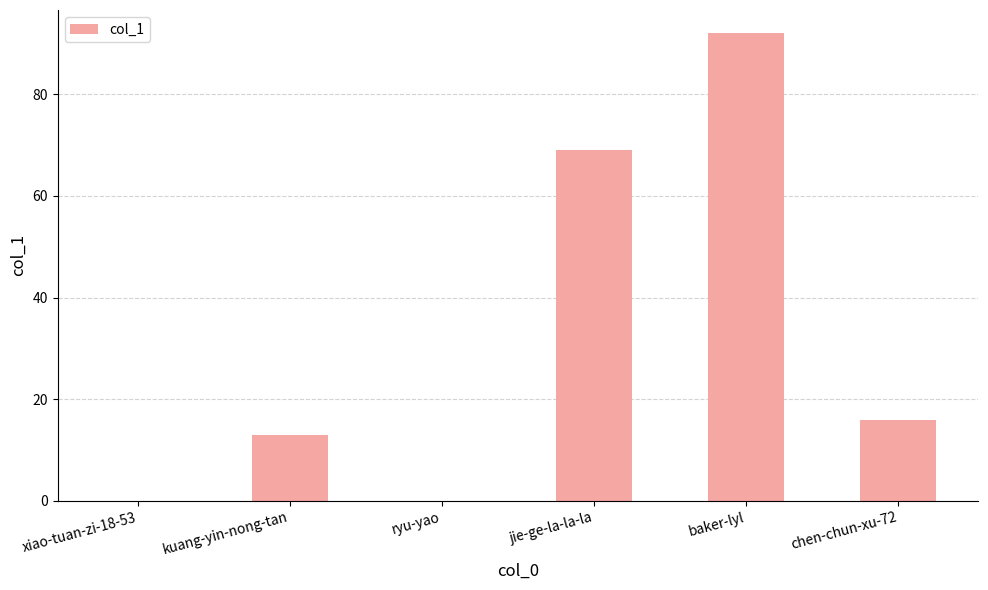

Is it true that the value at ryu-yao is 0?

True